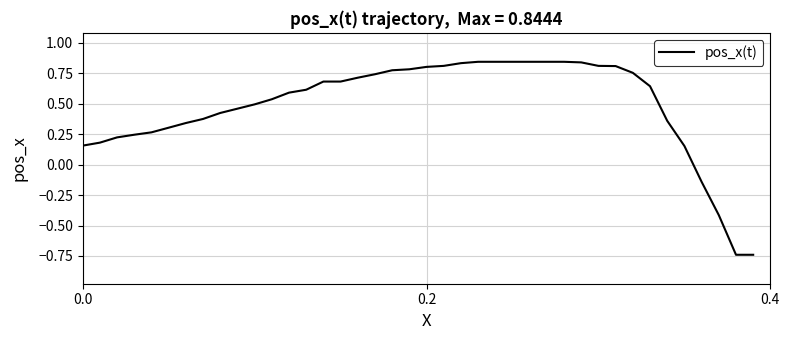

Count the number of values greater than 0.

36